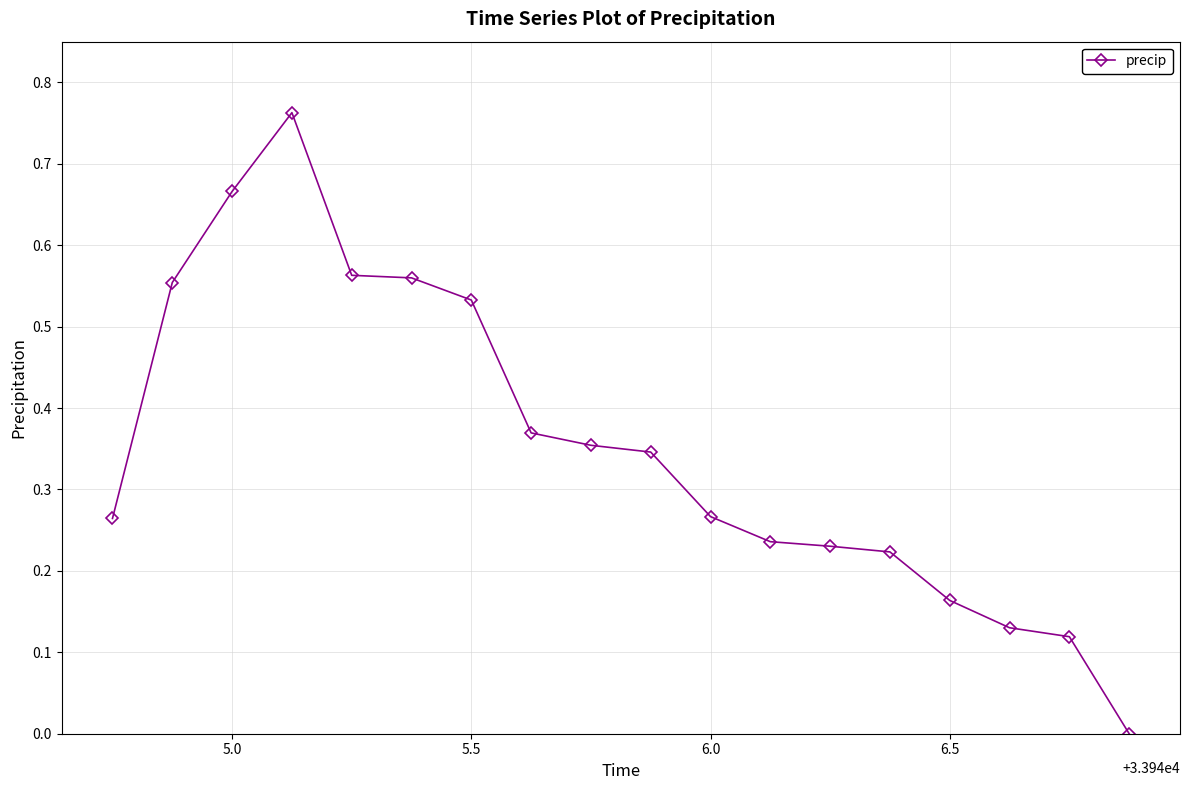

How many series are shown in this chart?

1